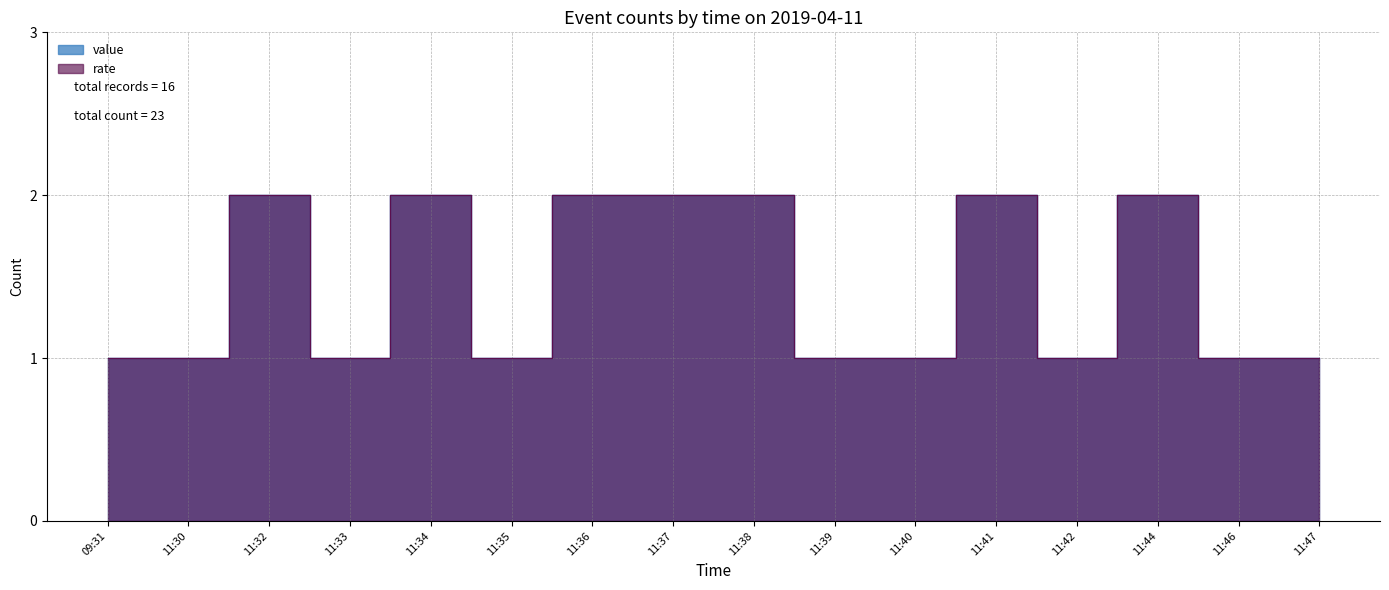

What is the approximate value at 11:34?

2